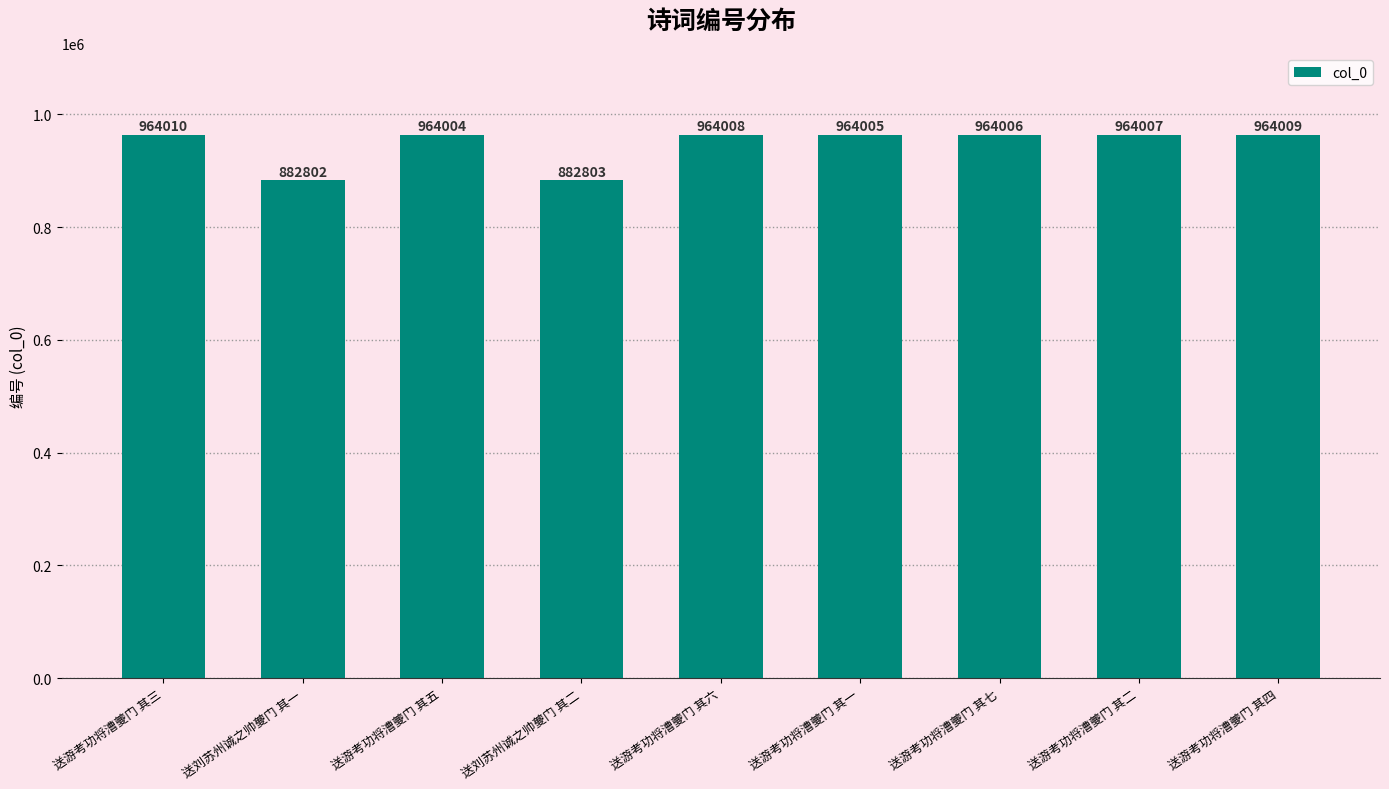

Rank the categories by value from highest to lowest.

送游考功将漕夔门 其三, 送游考功将漕夔门 其四, 送游考功将漕夔门 其六, 送游考功将漕夔门 其二, 送游考功将漕夔门 其七, 送游考功将漕夔门 其一, 送游考功将漕夔门 其五, 送刘苏州诚之帅夔门 其二, 送刘苏州诚之帅夔门 其一